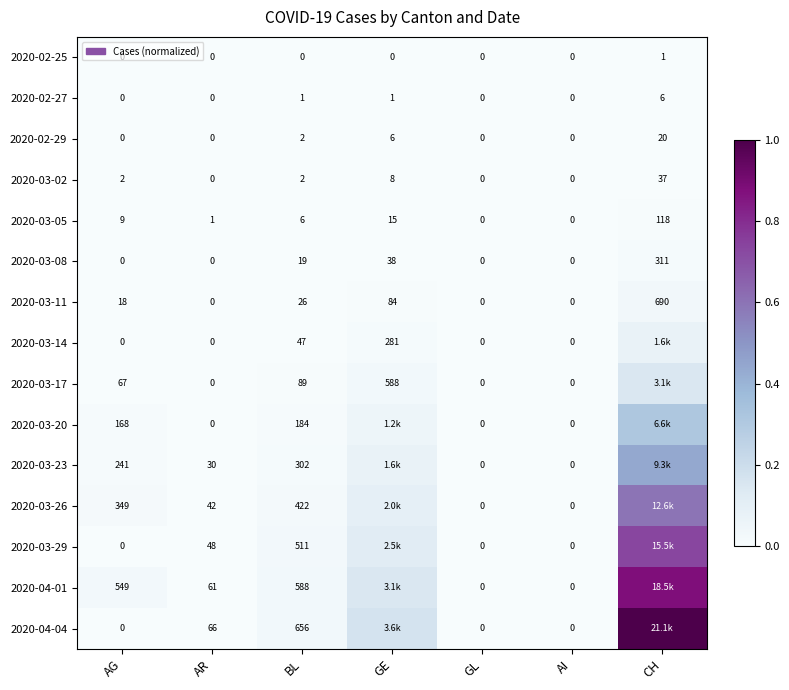

At which label does 2020-02-27 reach its peak?

CH